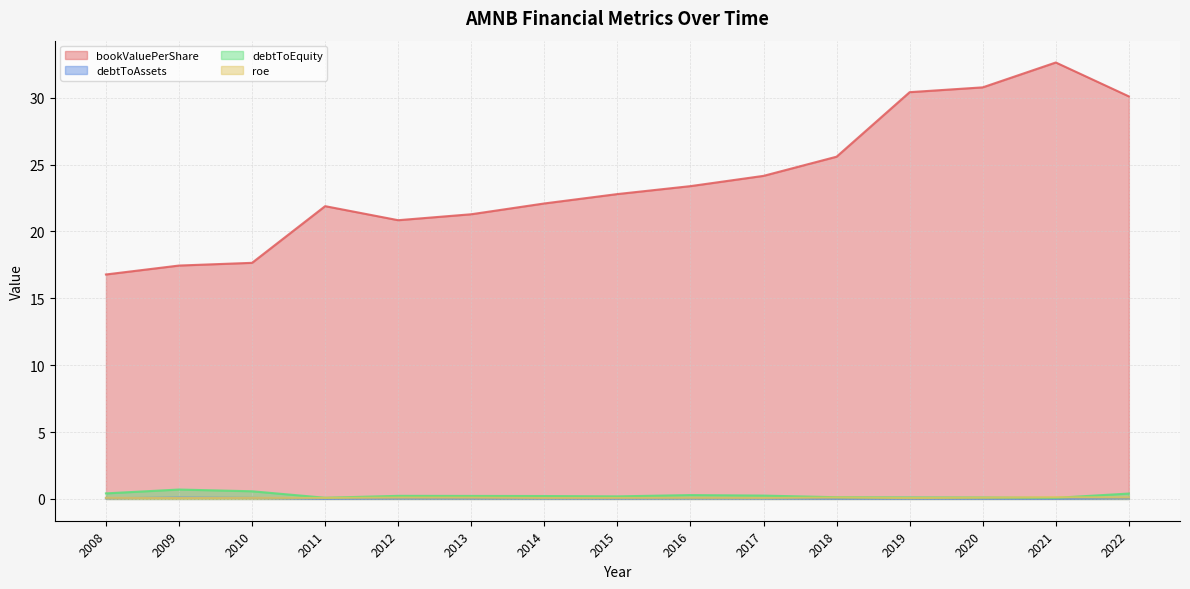

How many lines are shown in the chart?

4